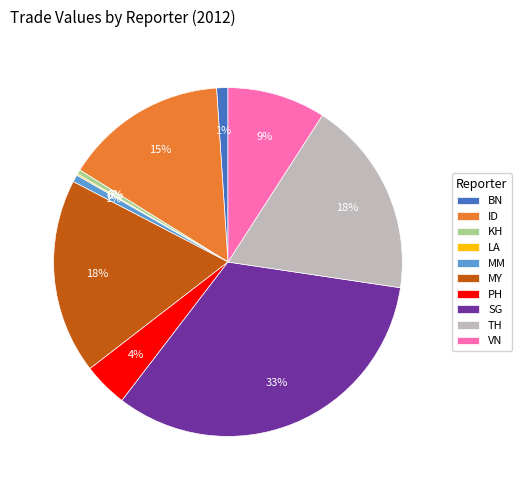

To the nearest percent, what is the difference between the largest and smallest slice percentages?

33%